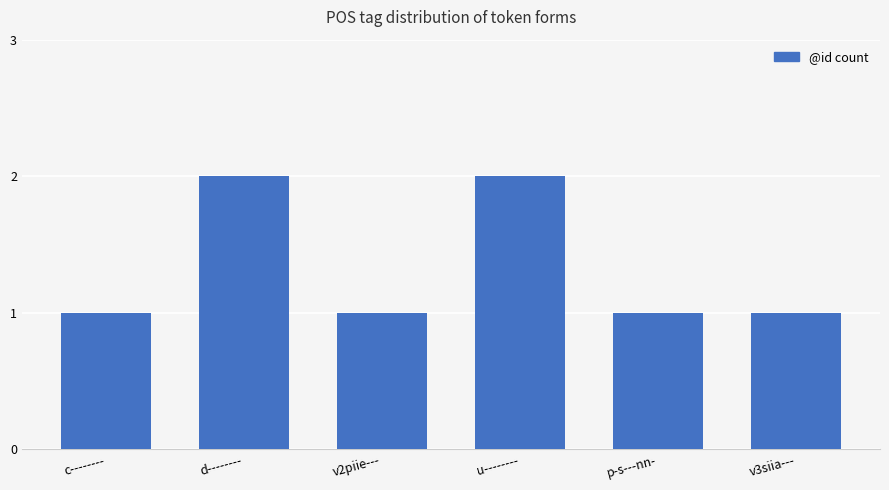

What is the change in value from d-------- to v3siia---?

-1